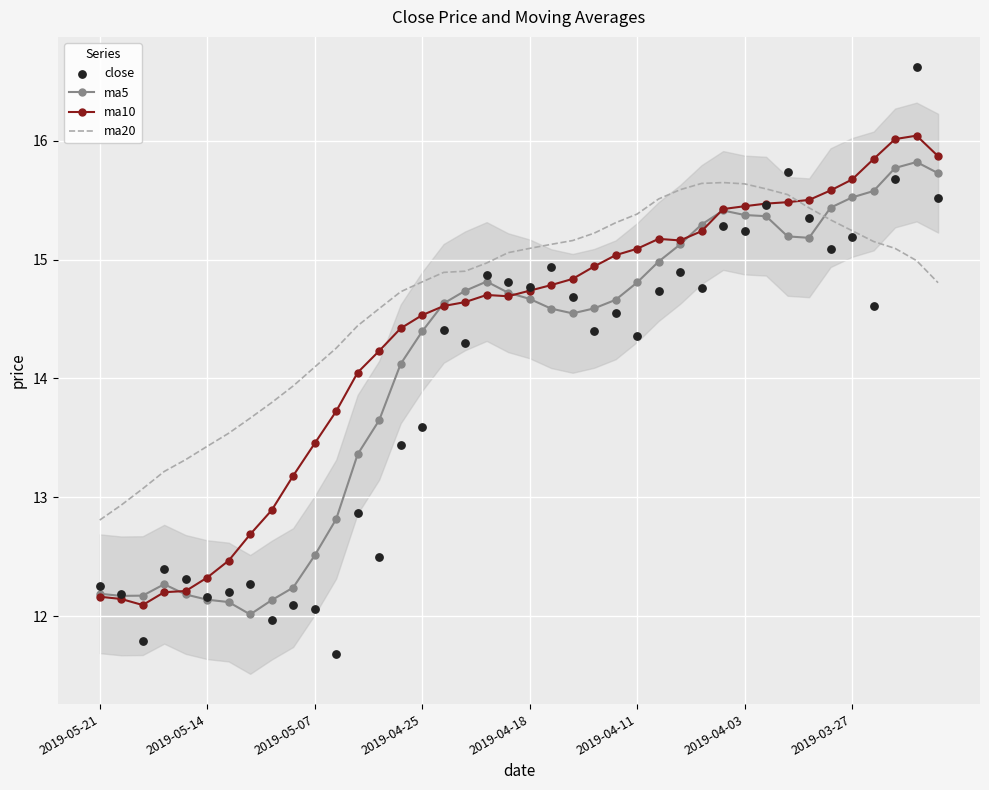

Is the value of close at 26 greater than the value of ma10 at 31?

No